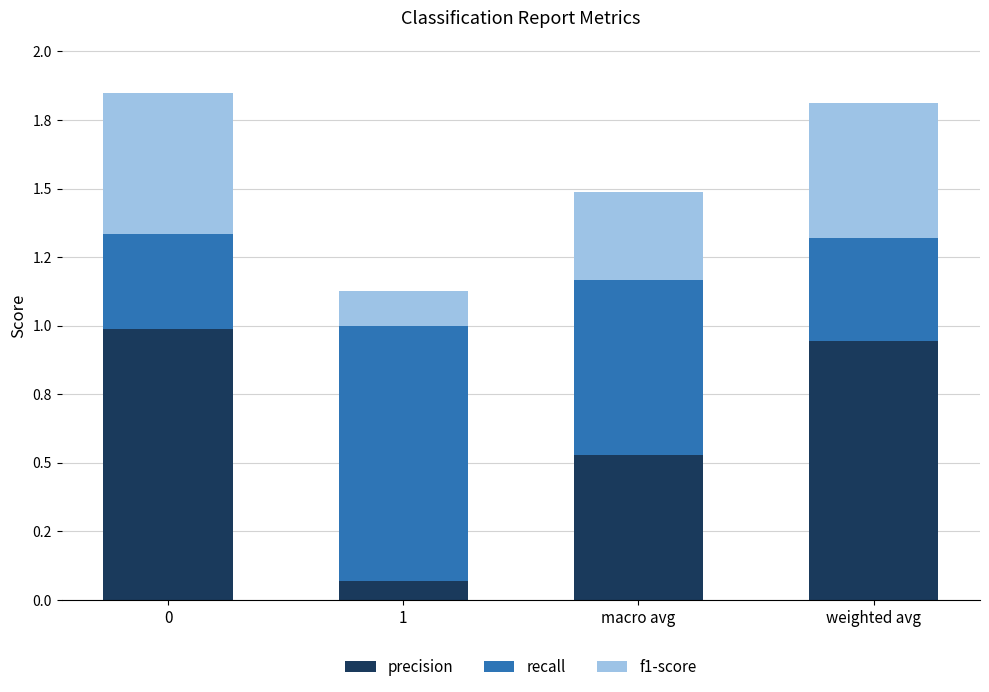

Are the bars horizontal?

No